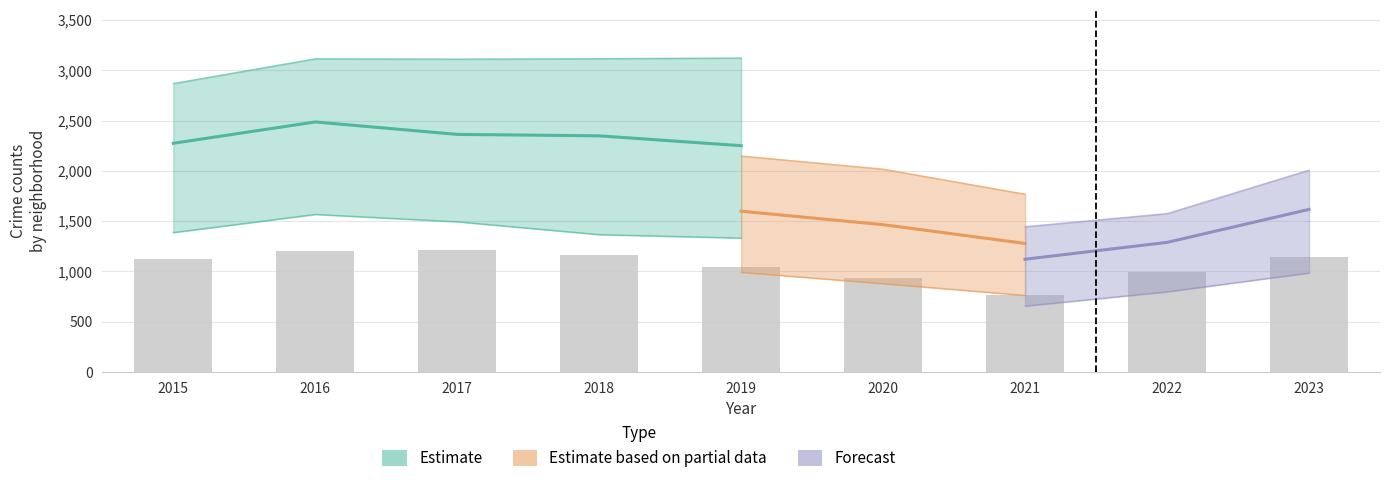

Which has a higher value, 2016 or 2021?

2016